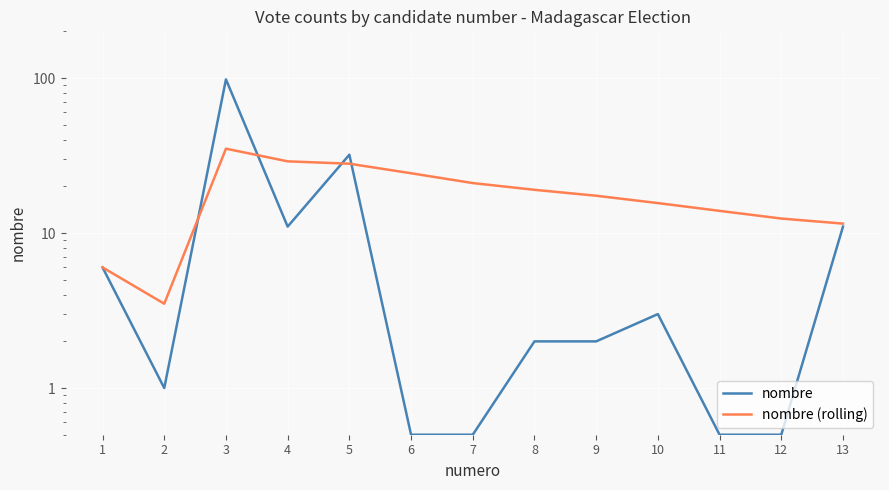

Reading right to left, extract all data points from this chart.

nombre: 13=11.0	12=0.5	11=0.5	10=3.0	9=2.0	8=2.0	7=0.5	6=0.5	5=32.0	4=11.0	3=98.0	2=1.0	1=6.0
nombre (rolling): 13=11.5	12=12.4	11=13.9	10=15.6	9=17.4	8=19.0	7=21.0	6=24.3	5=28.0	4=29.0	3=35.0	2=3.5	1=6.0